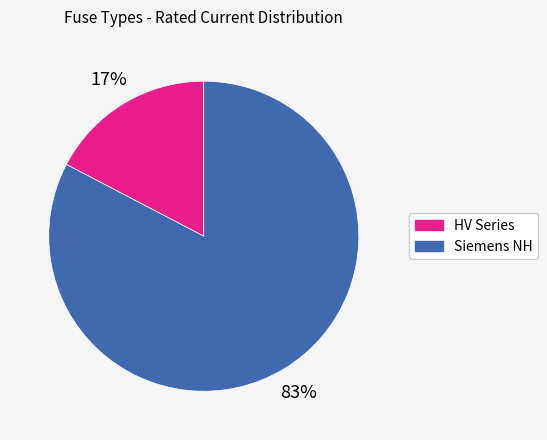

Is there a majority slice in this chart?

Yes